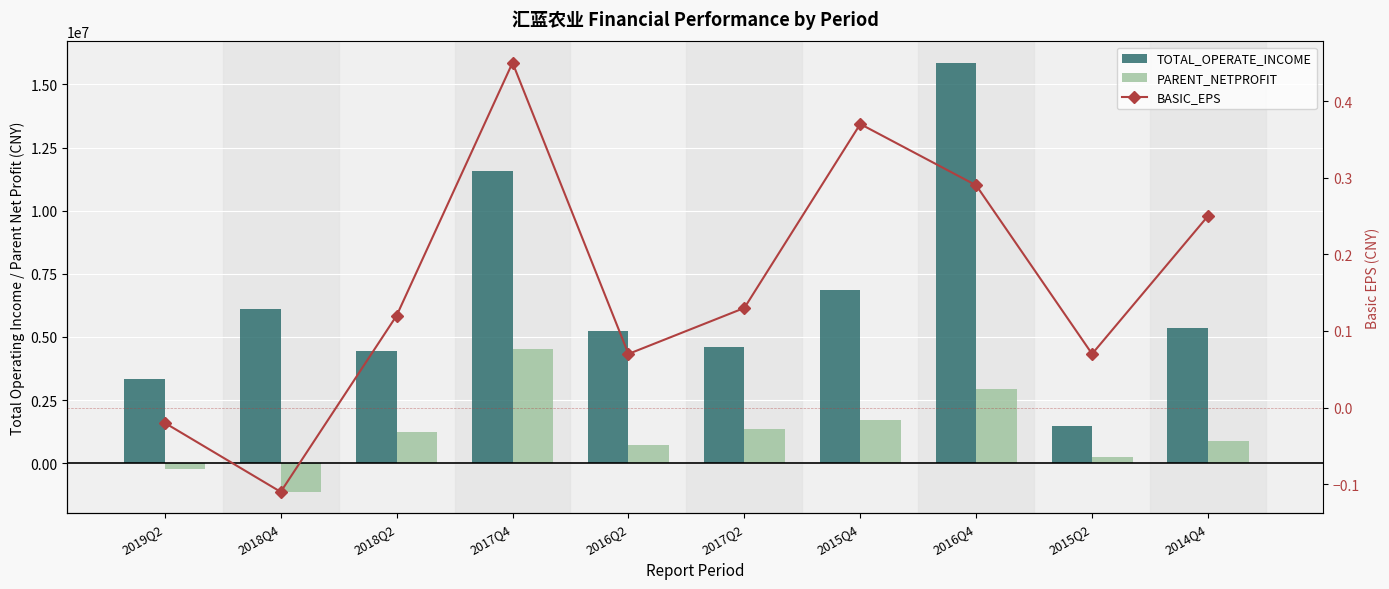

Which has a higher value, 2016Q2 or 2019Q2?

2016Q2